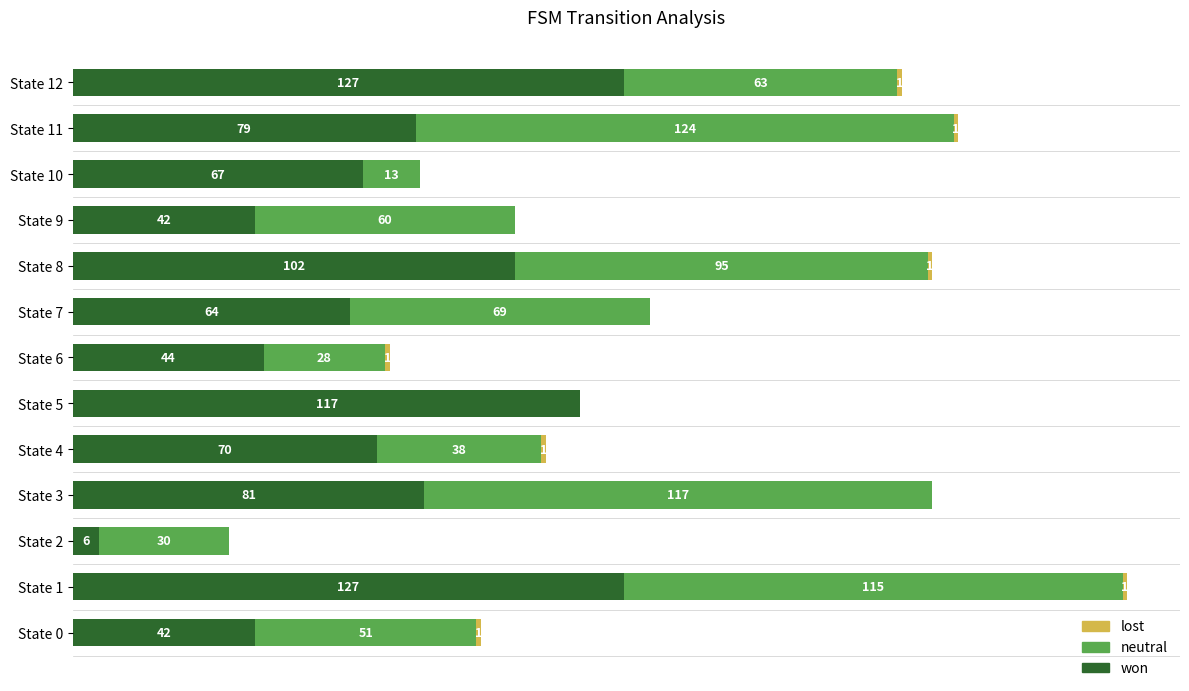

At which category is the sum across all series the highest?

State 1